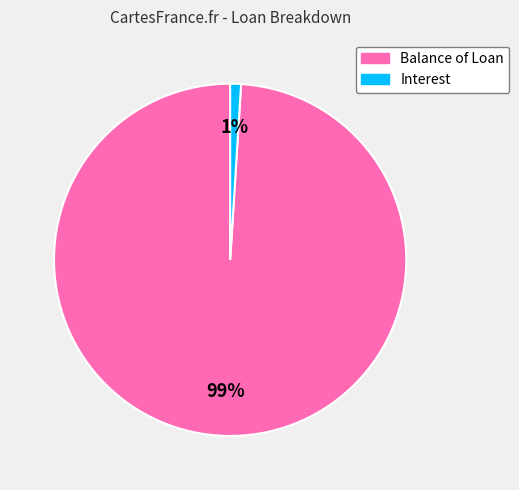

Which slice is the largest?

Balance of Loan